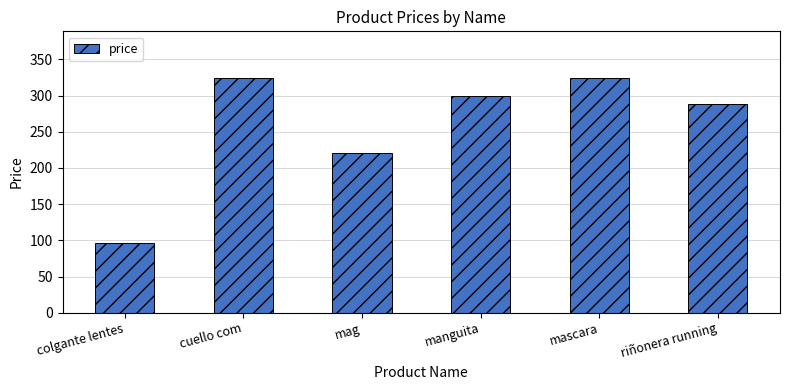

Read the value at colgante lentes, to the nearest 50.

100